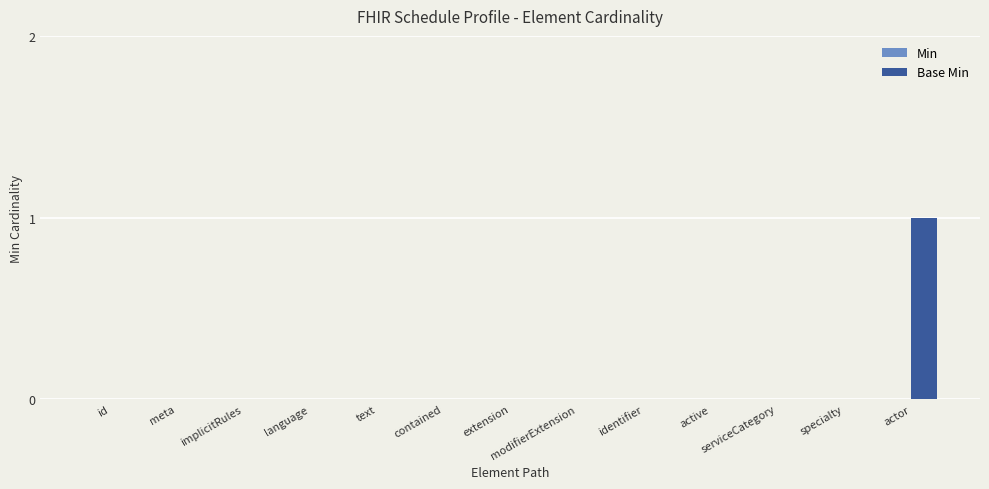

What is the change in value from serviceCategory to actor?

+1